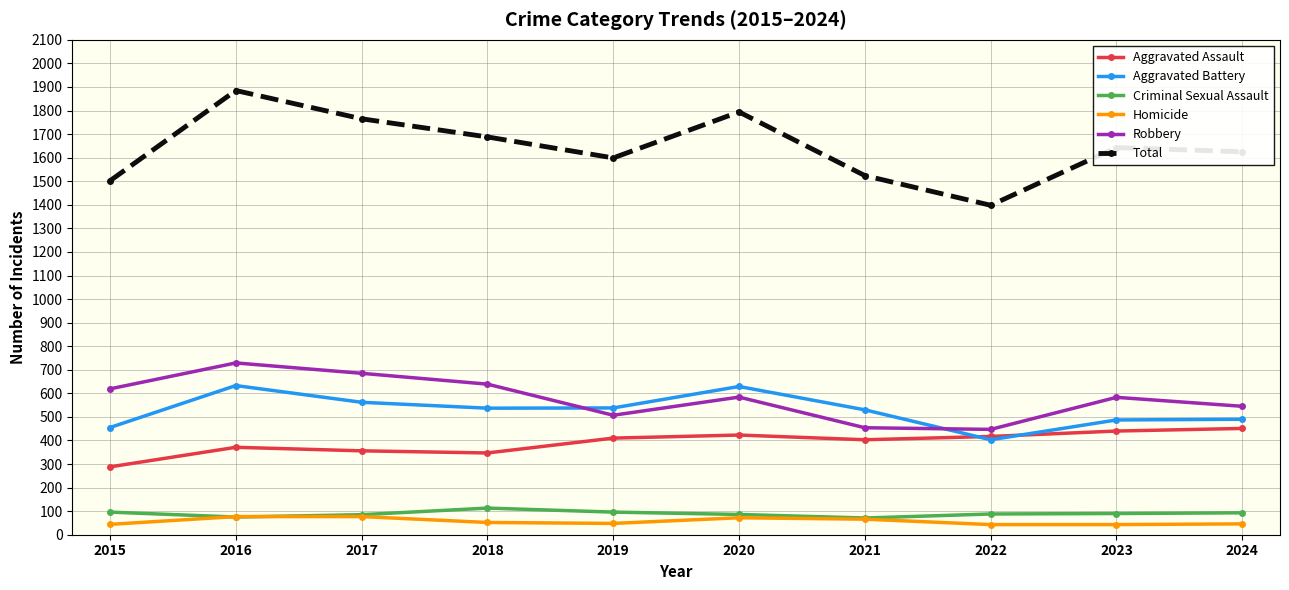

Where do Criminal Sexual Assault and Homicide first cross each other?

2015 and 2016